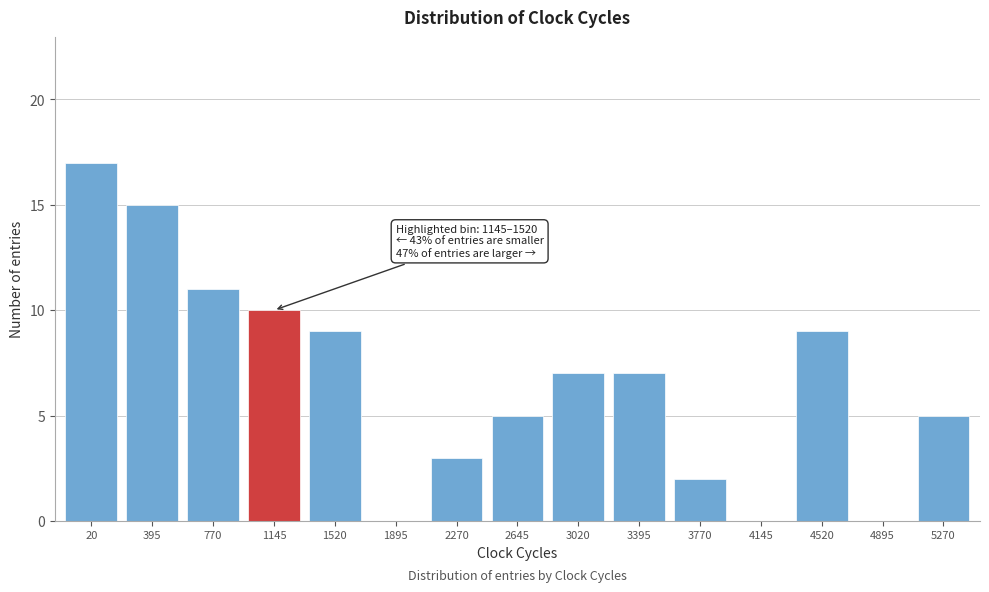

Reading left to right, transcribe all the data shown in this chart.

20=17	395=15	770=11	1145=10	1520=9	1895=0	2270=3	2645=5	3020=7	3395=7	3770=2	4145=0	4520=9	4895=0	5270=5